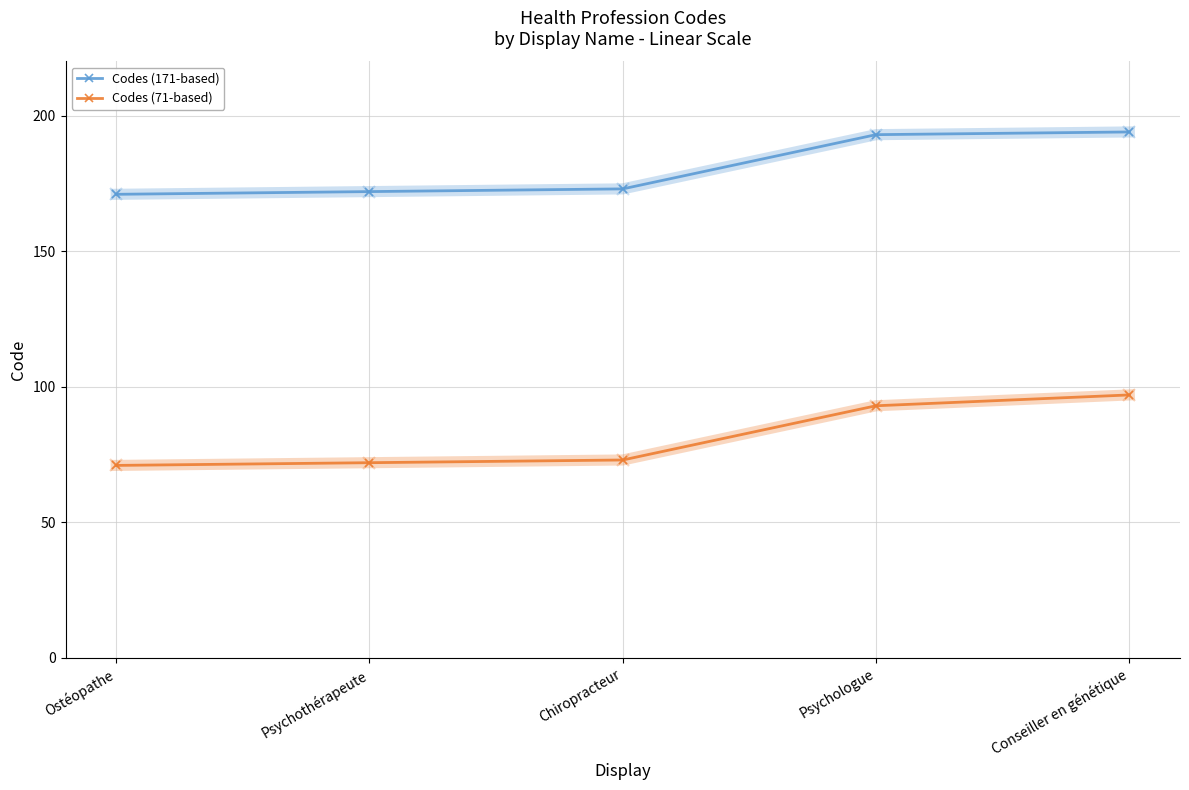

True or false: Codes (171-based) and Codes (71-based) cross at least once.

False